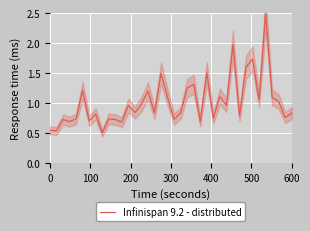

How many lines are shown in the chart?

1